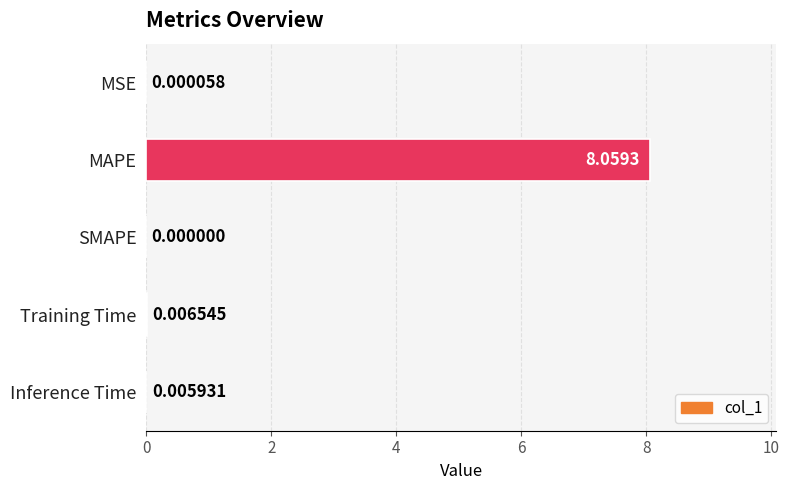

Between SMAPE and MSE, which is larger?

MSE